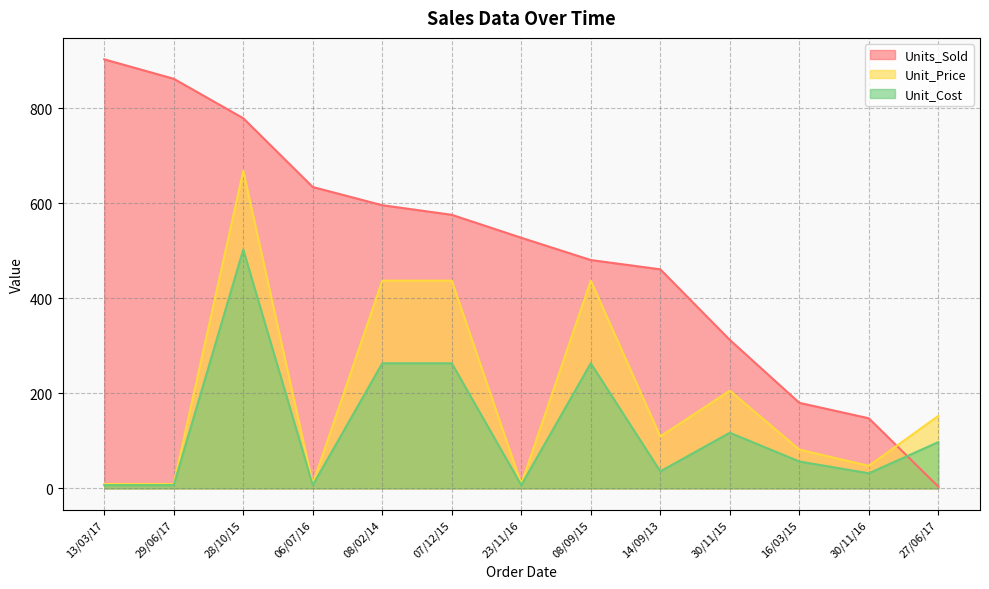

True or false: Unit_Price has more than 2 interior local peaks.

True